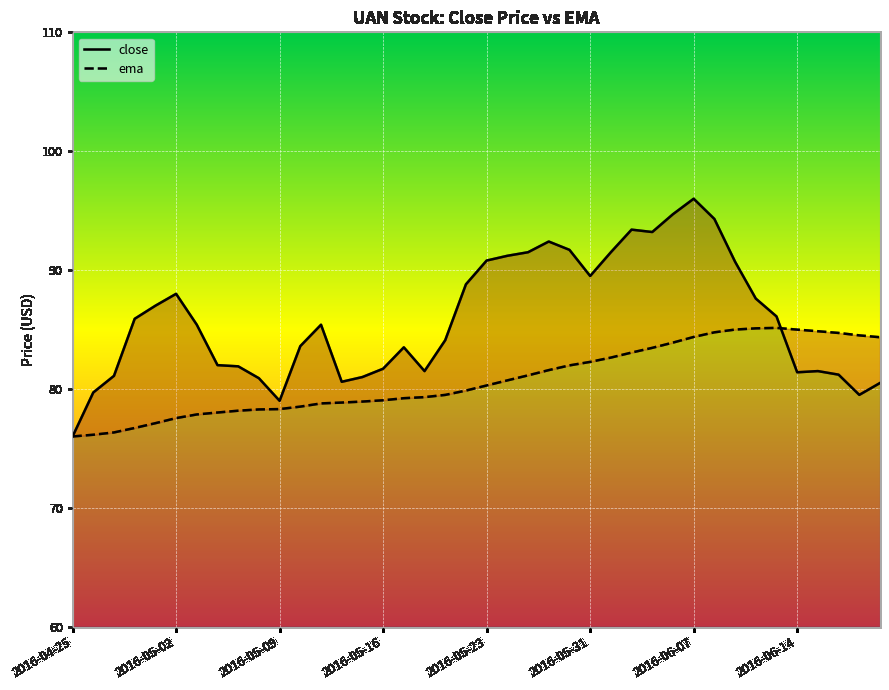

What is the maximum value for ema?

85.1